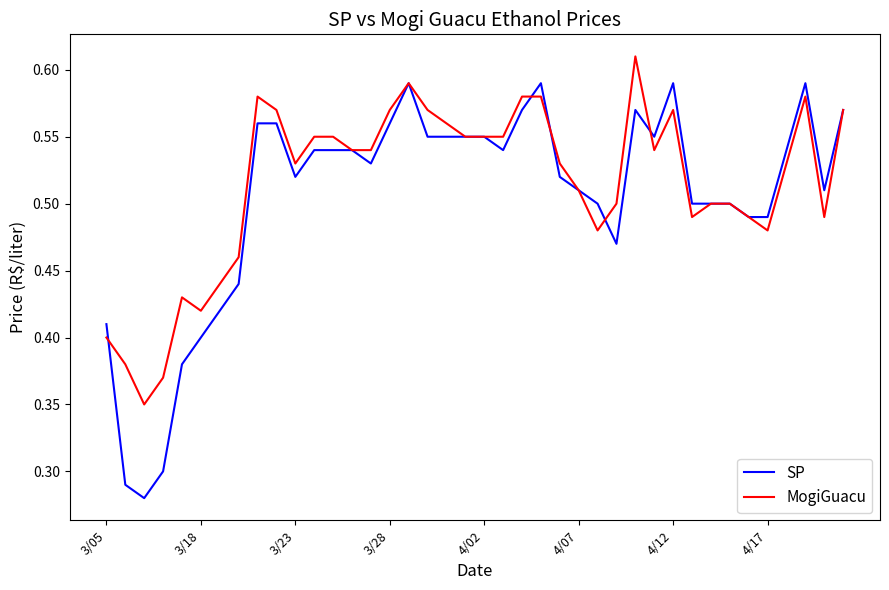

What are all the series names shown in the legend?

SP, MogiGuacu